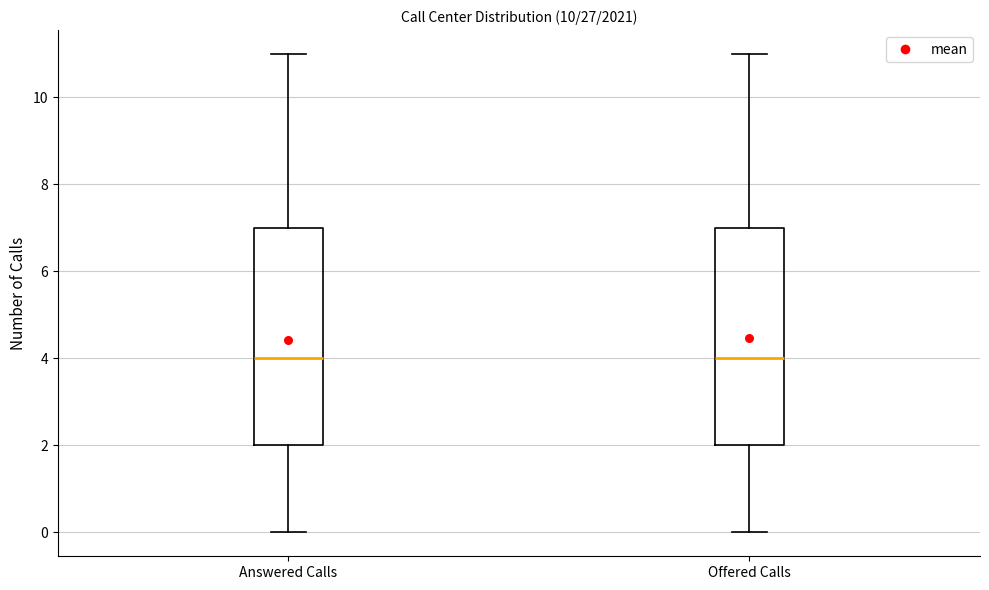

Where does the upper whisker of the box for Answered Calls end on the y-axis? The values are not printed on the chart, so give them approximately, as read against the axis.

11